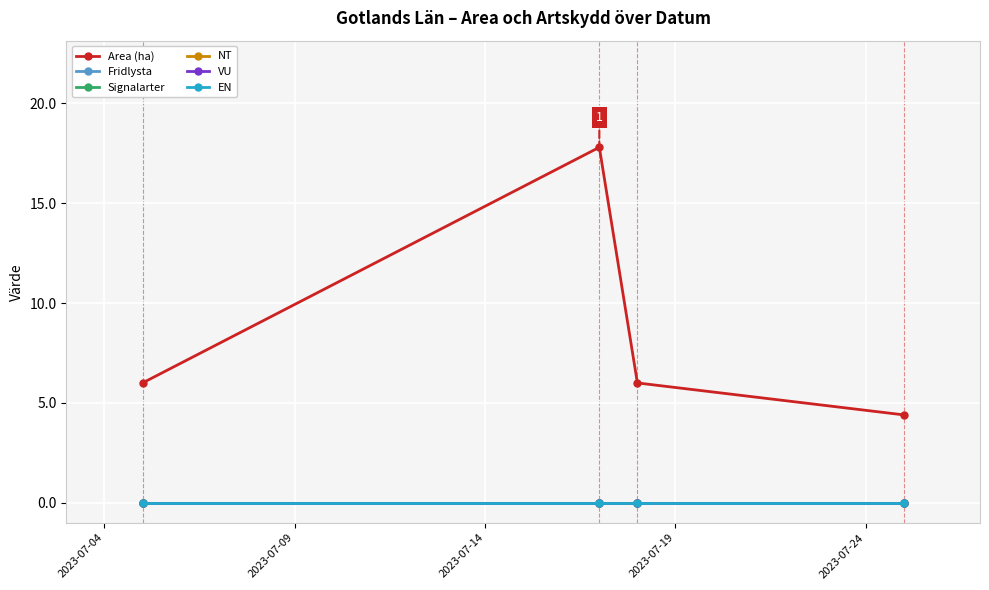

True or false: Signalarter and VU cross at least once.

False